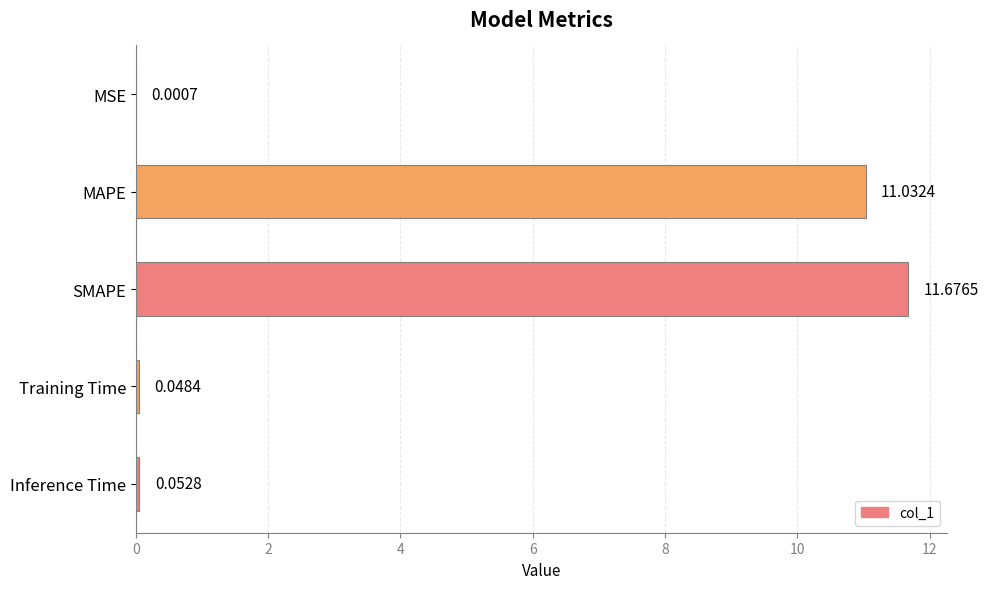

Which category has the highest value across all series?

SMAPE